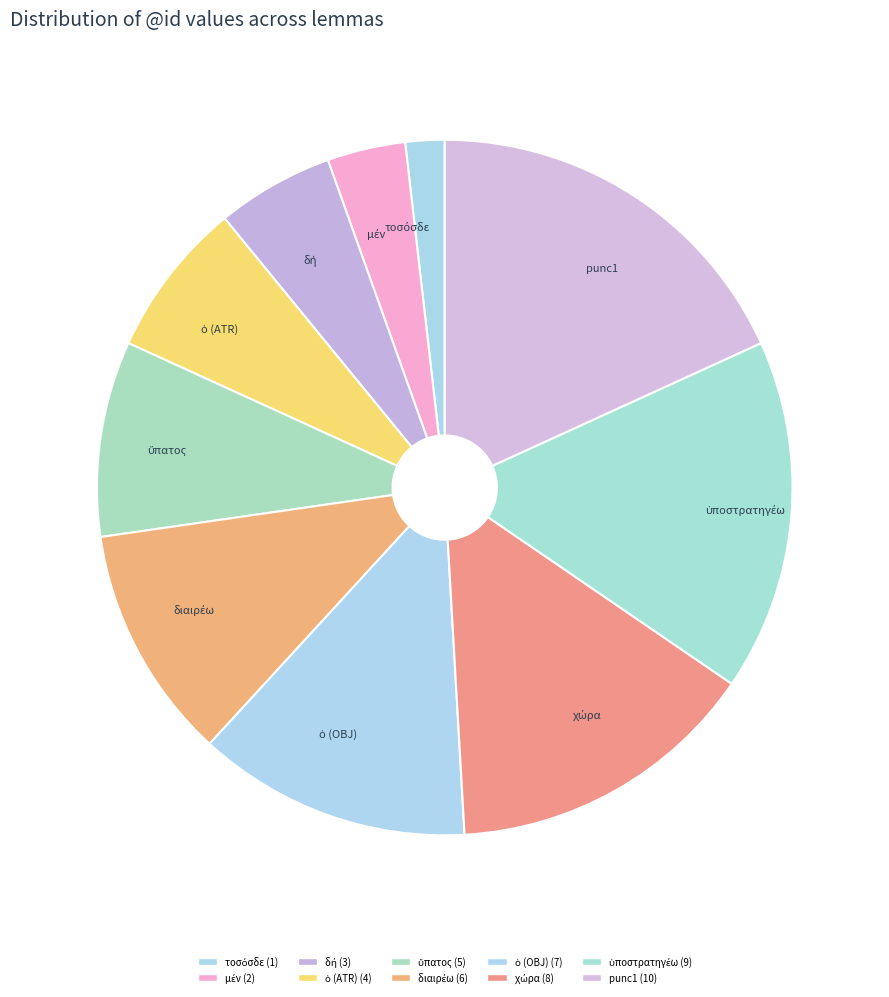

The punc1 slice represents 18% of the pie. True or false?

True